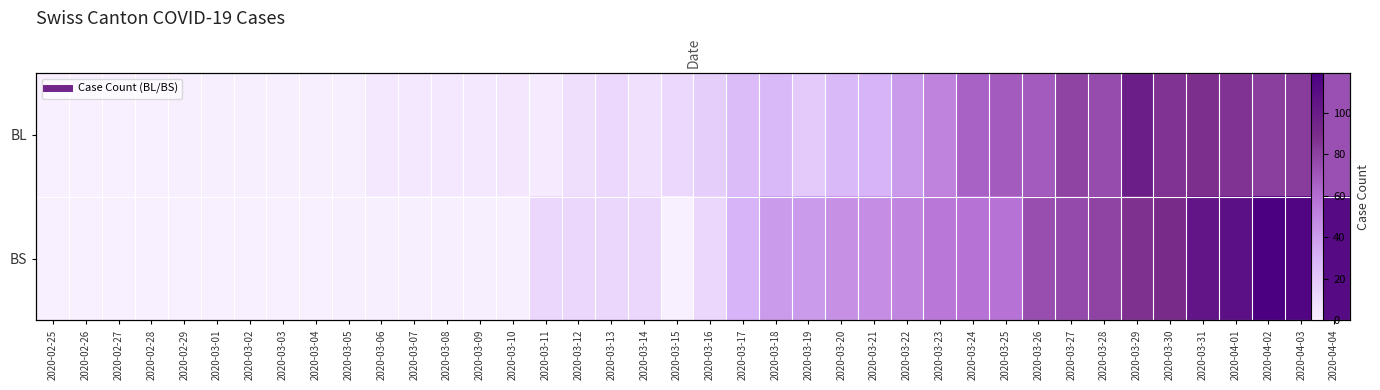

What is the sum of the BS values at 2020-03-03 and 2020-03-23?

56